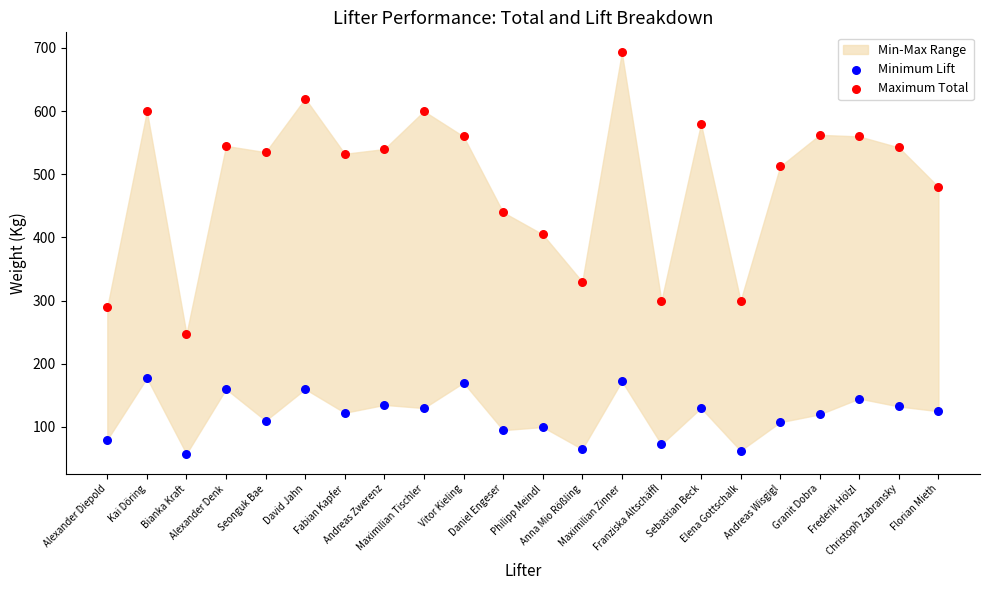

Across all series, what Y value is closest to 375?

405.0